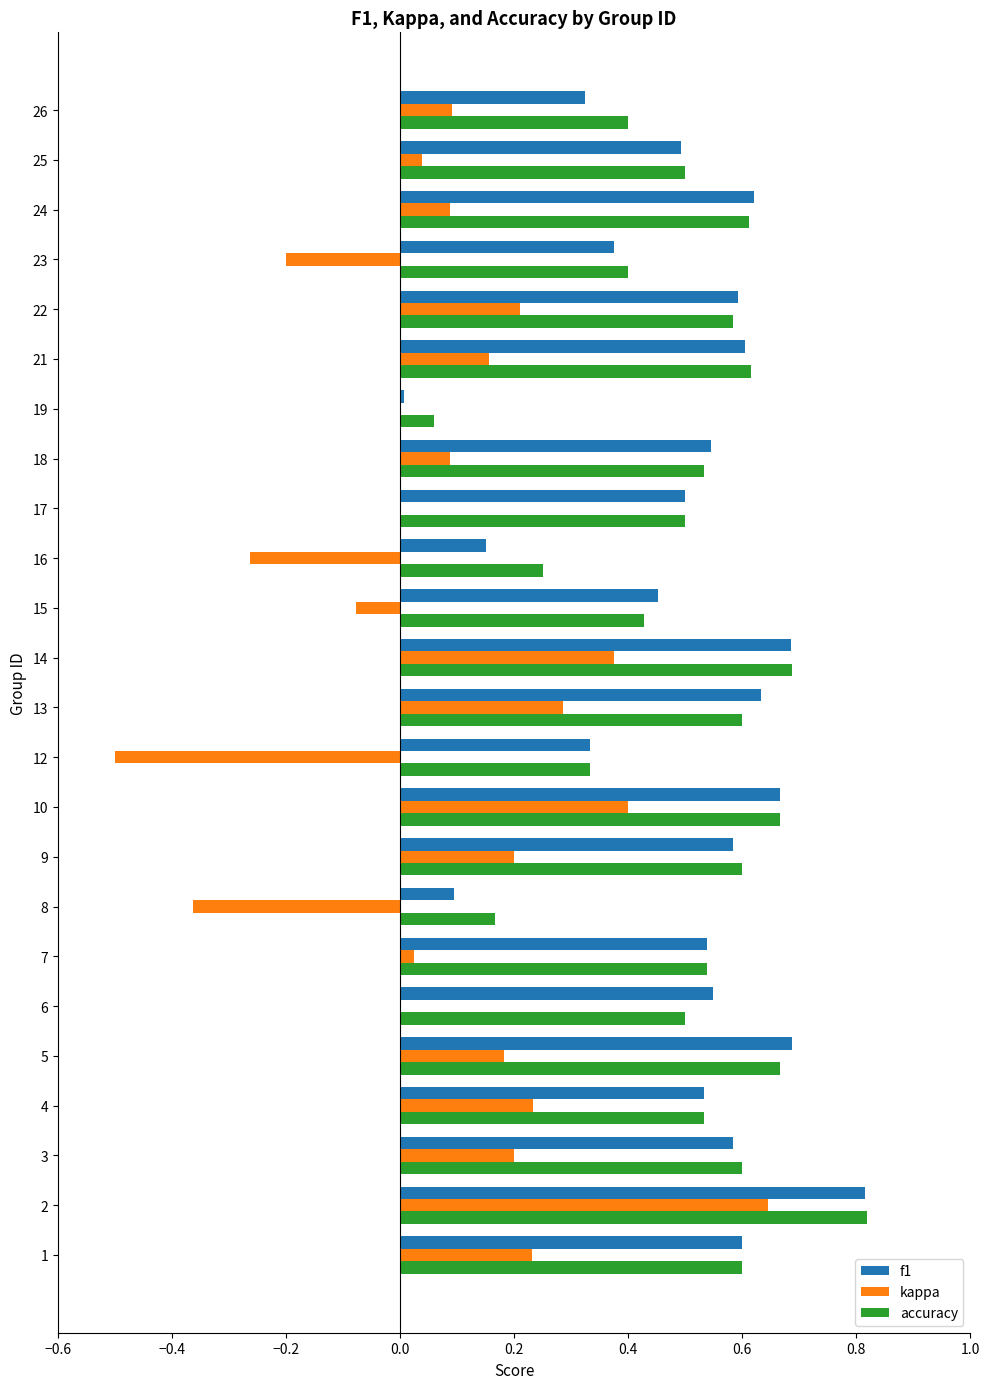

What is the sum of all kappa values?

2.0